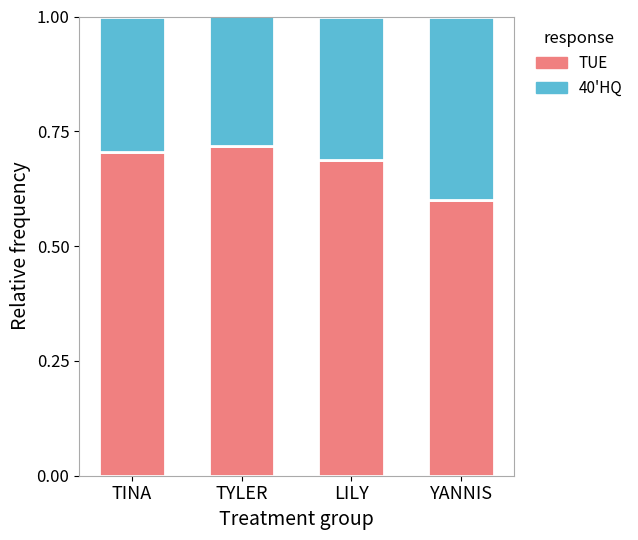

At which label does TUE reach its minimum?

YANNIS